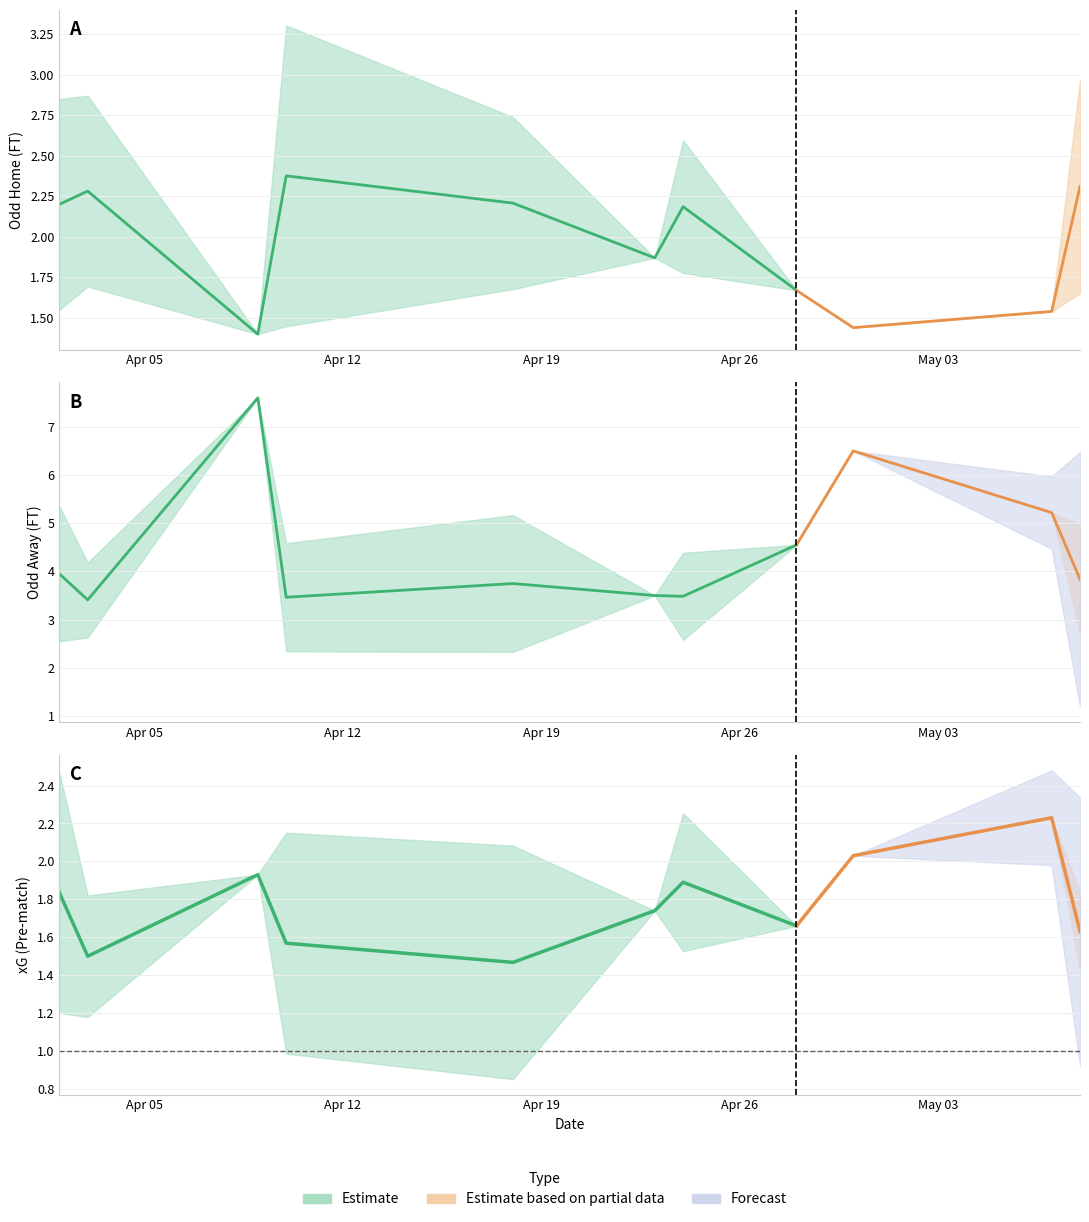

How many lines are shown in the chart?

4